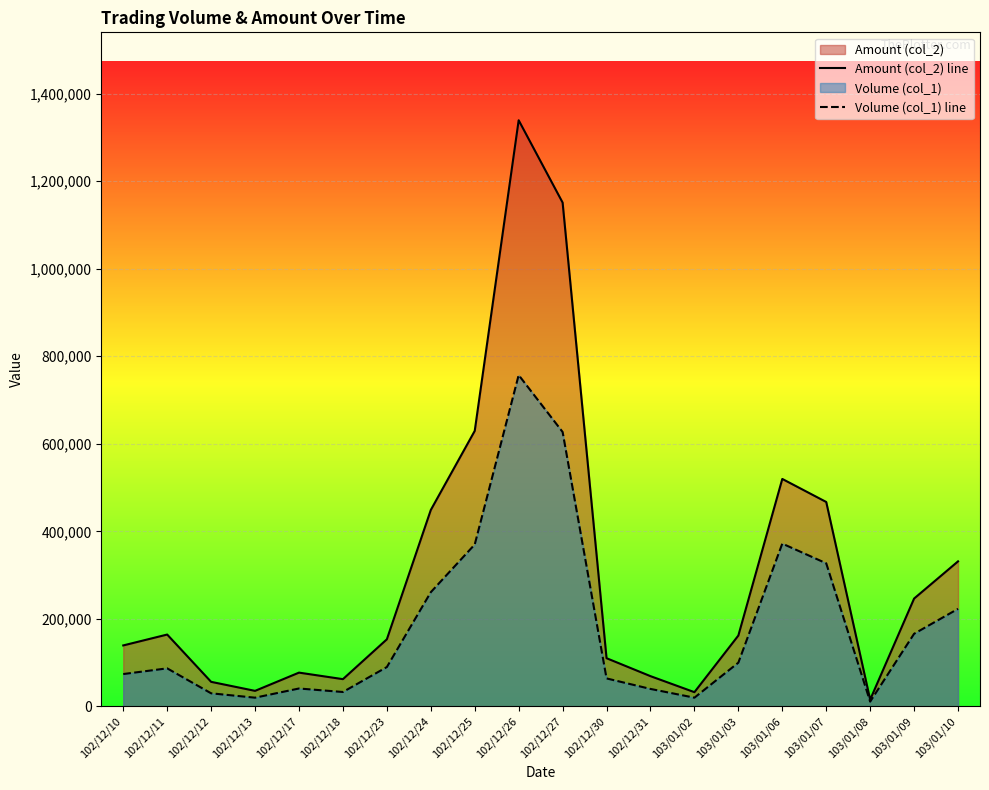

How many lines are shown in the chart?

2